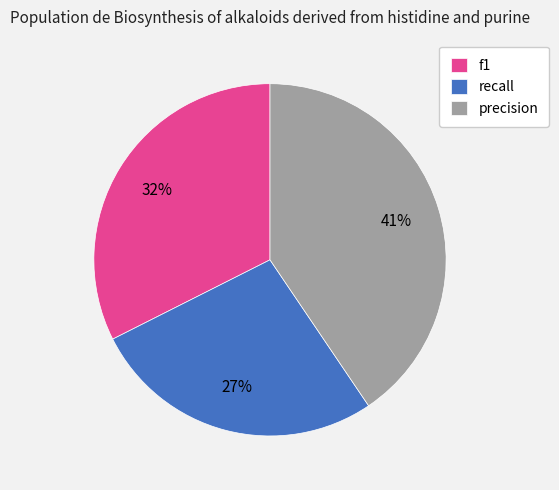

The recall slice represents 27% of the pie. True or false?

True